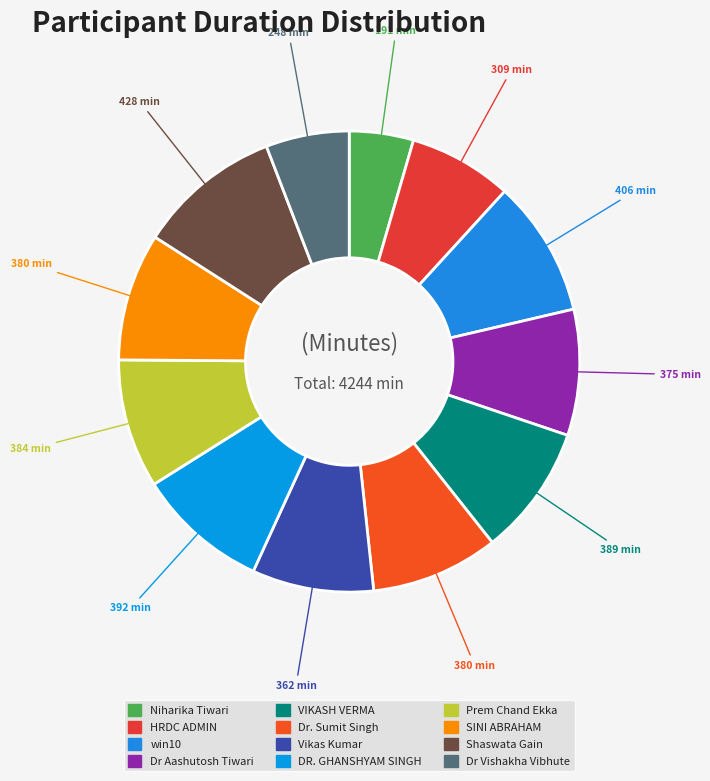

How many slices are in this pie chart?

12